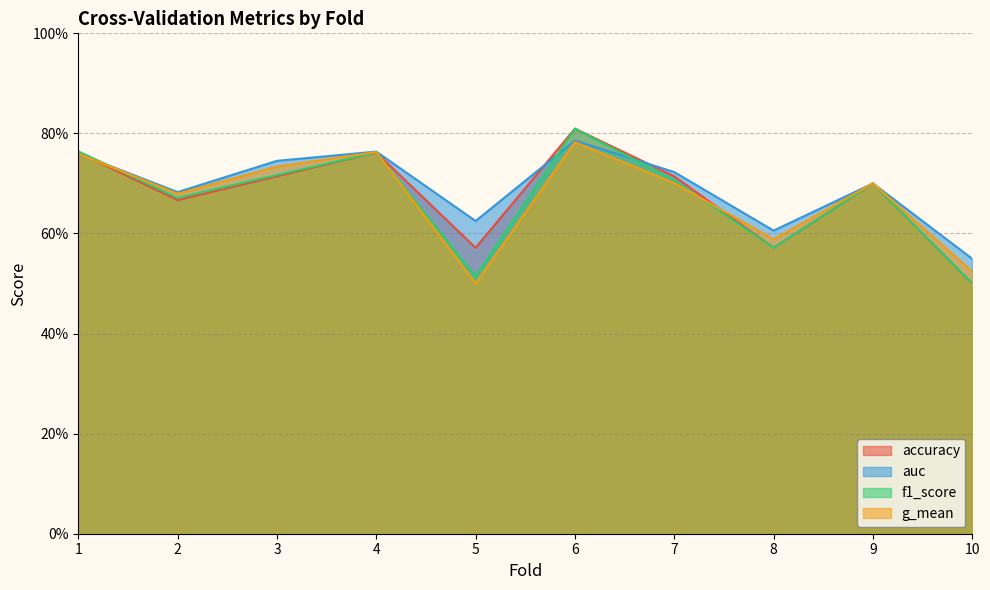

Is the value of g_mean at 4 greater than the value of accuracy at 10?

Yes